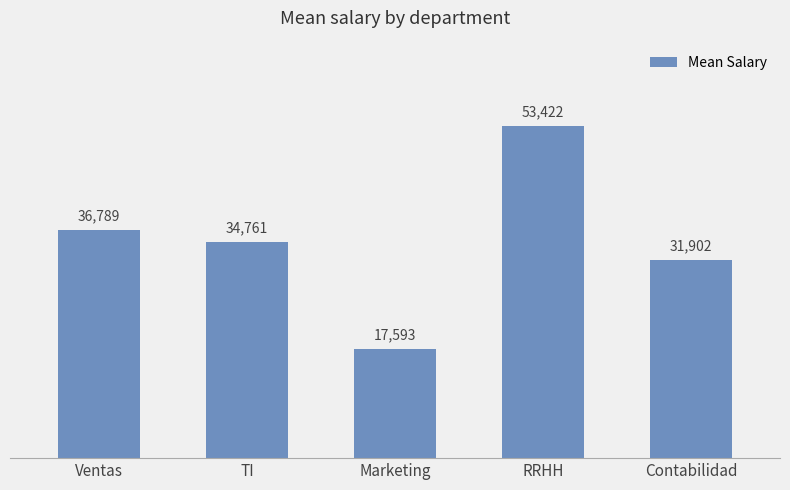

What is the sum of the values at Marketing and RRHH?

71015